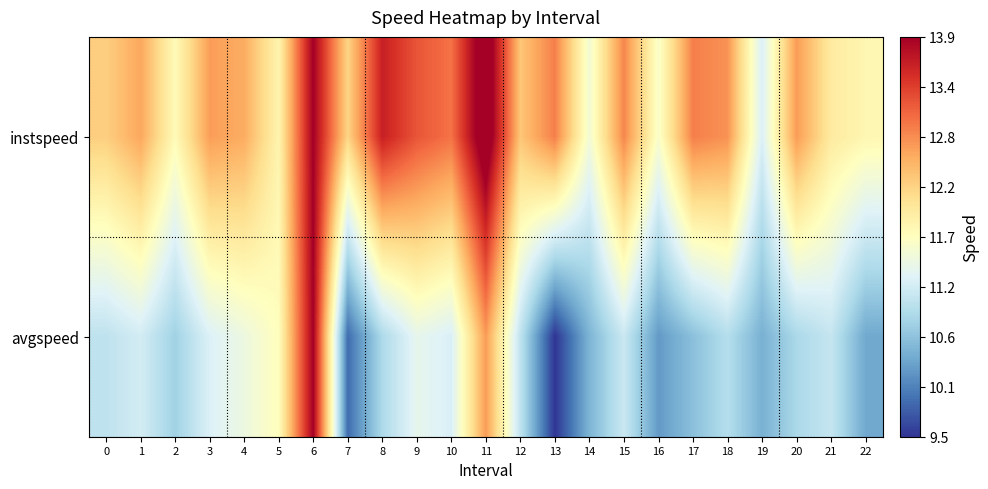

Which series has the largest range (max minus min)?

avgspeed